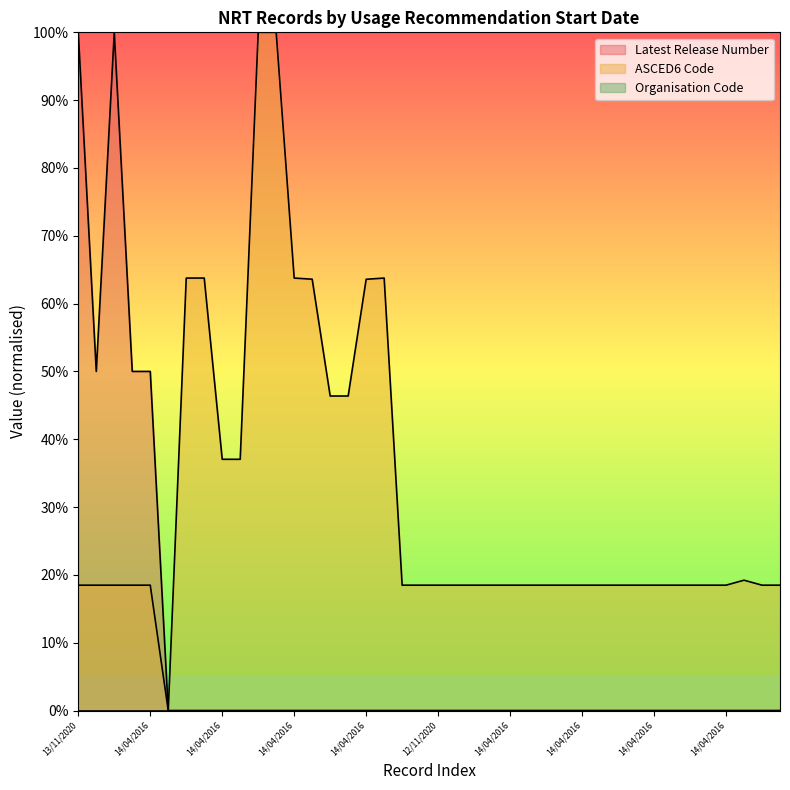

At how many categories does at least one series exceed 0?

39